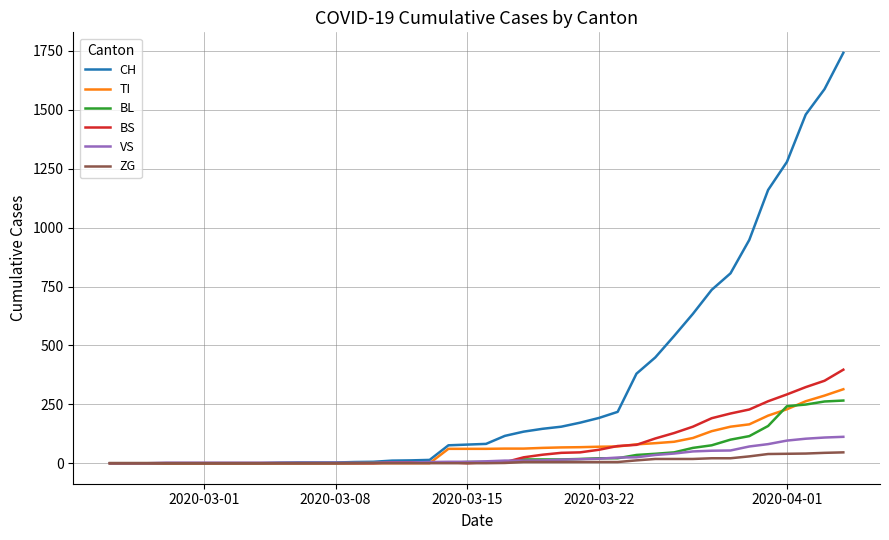

What is the greatest value displayed?

1742